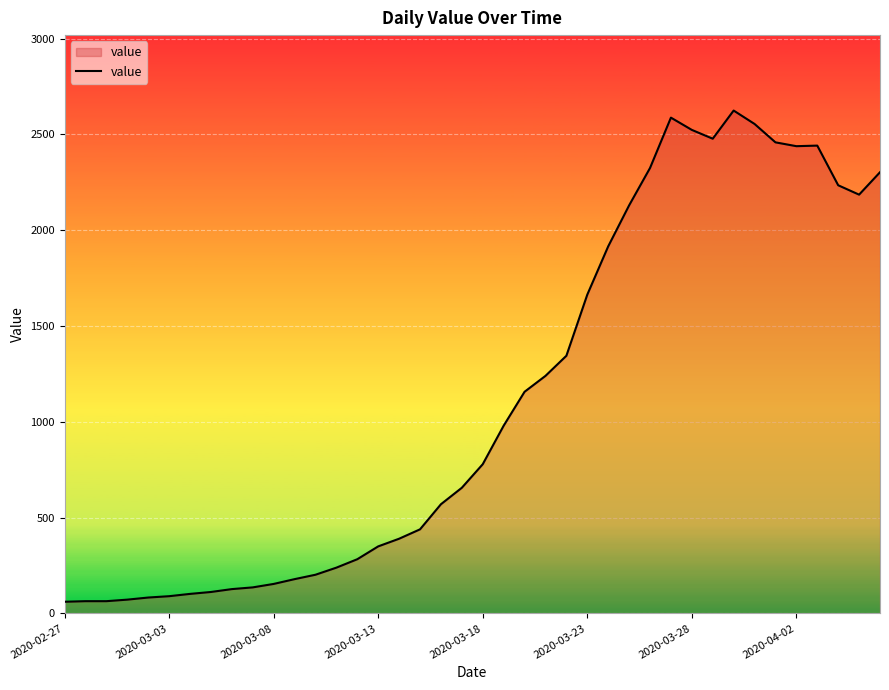

What is the smallest value displayed?

61